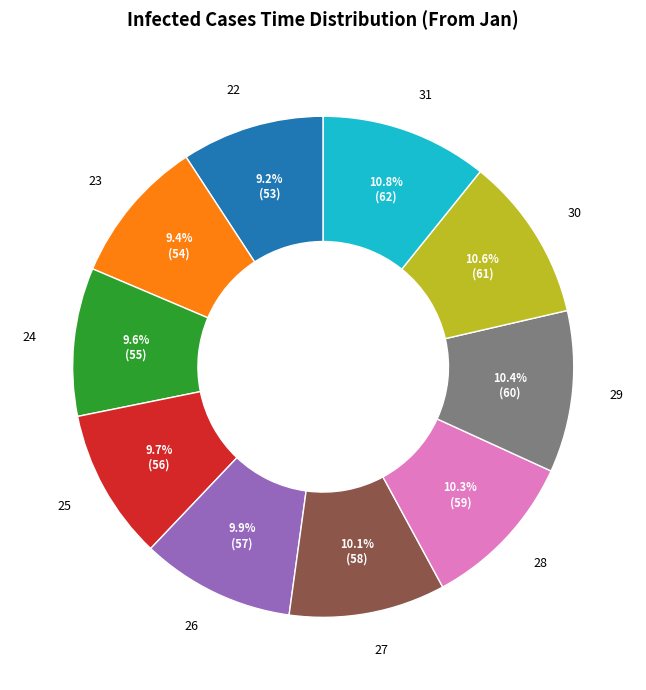

The 25 slice represents 10% of the pie. True or false?

True